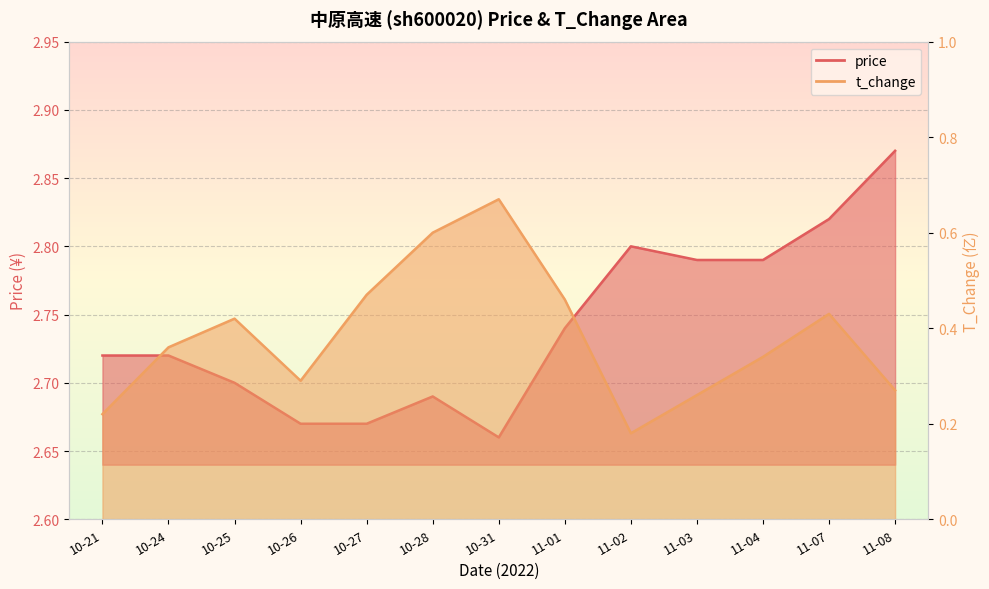

What is the difference between the highest and lowest values at 10-24?

2.4